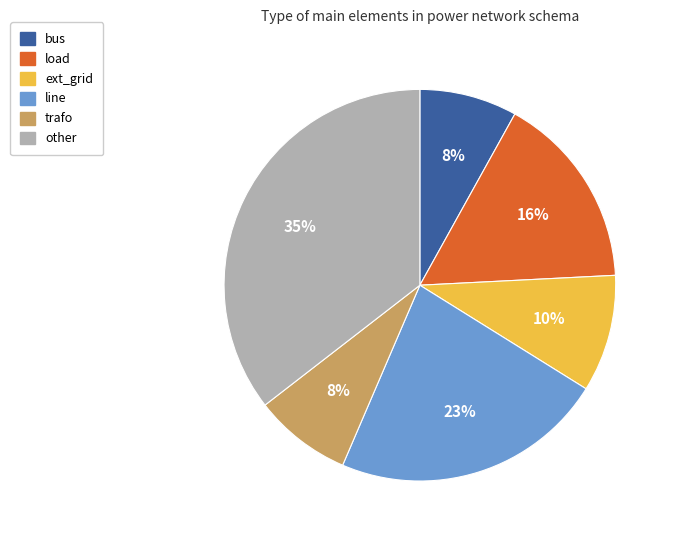

True or false: other accounts for 42% of the total.

False